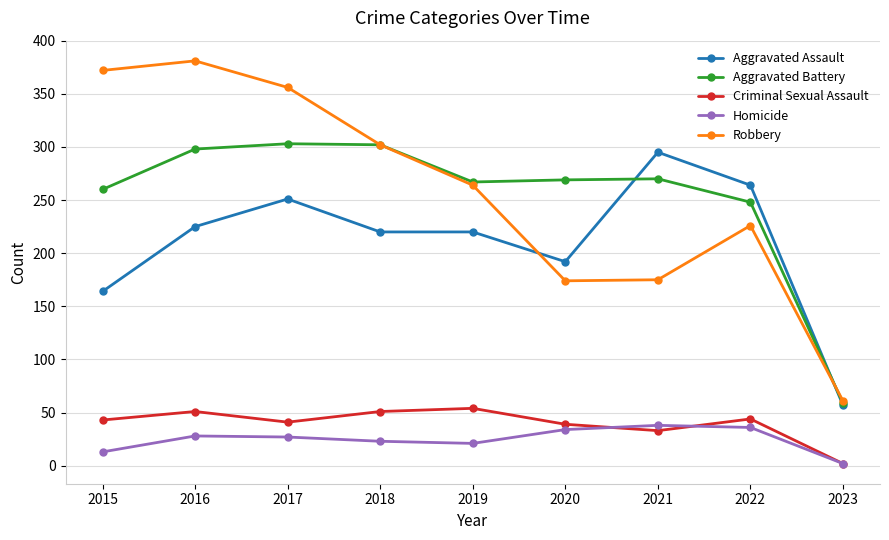

True or false: Aggravated Assault and Homicide cross at least once.

False